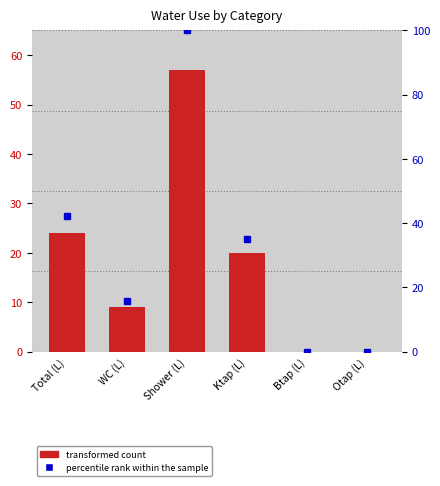

What is the greatest value displayed?

57